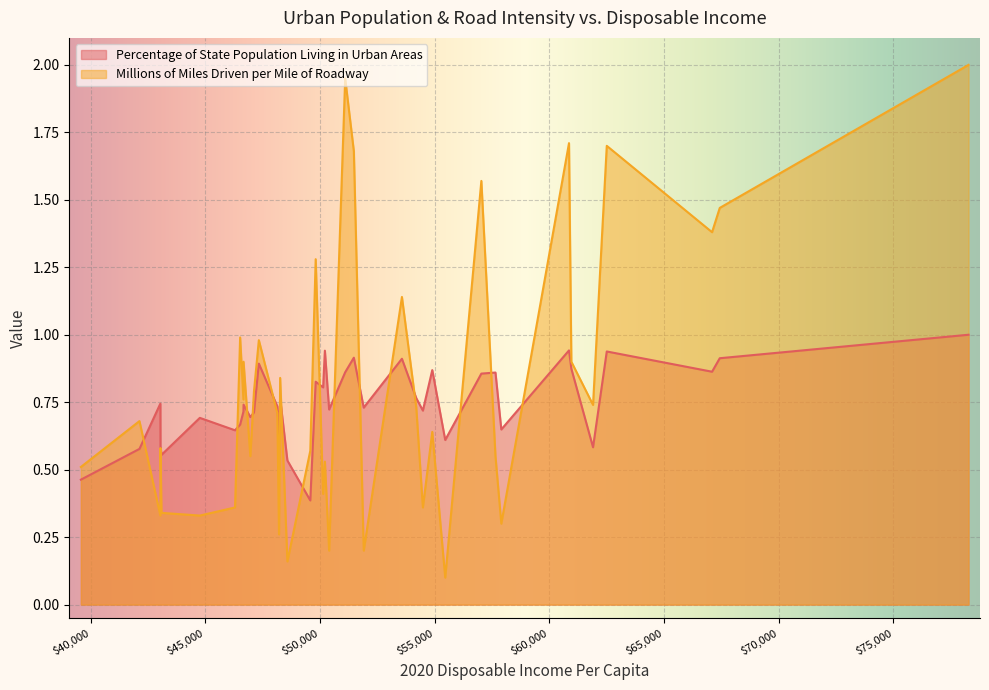

True or false: Percentage of State Population Living in Urban Areas and Millions of Miles Driven per Mile of Roadway cross at least once.

True